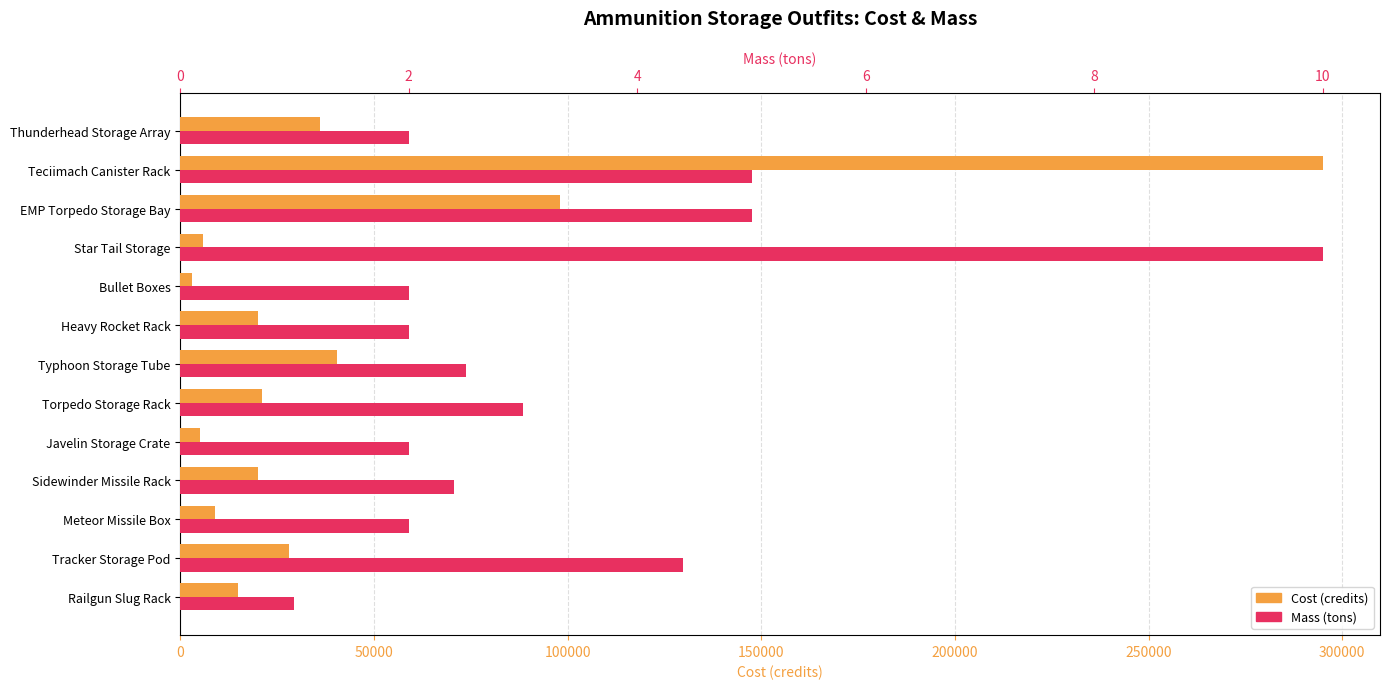

What is the approximate value of Cost (credits) at Javelin Storage Crate?

5000.0